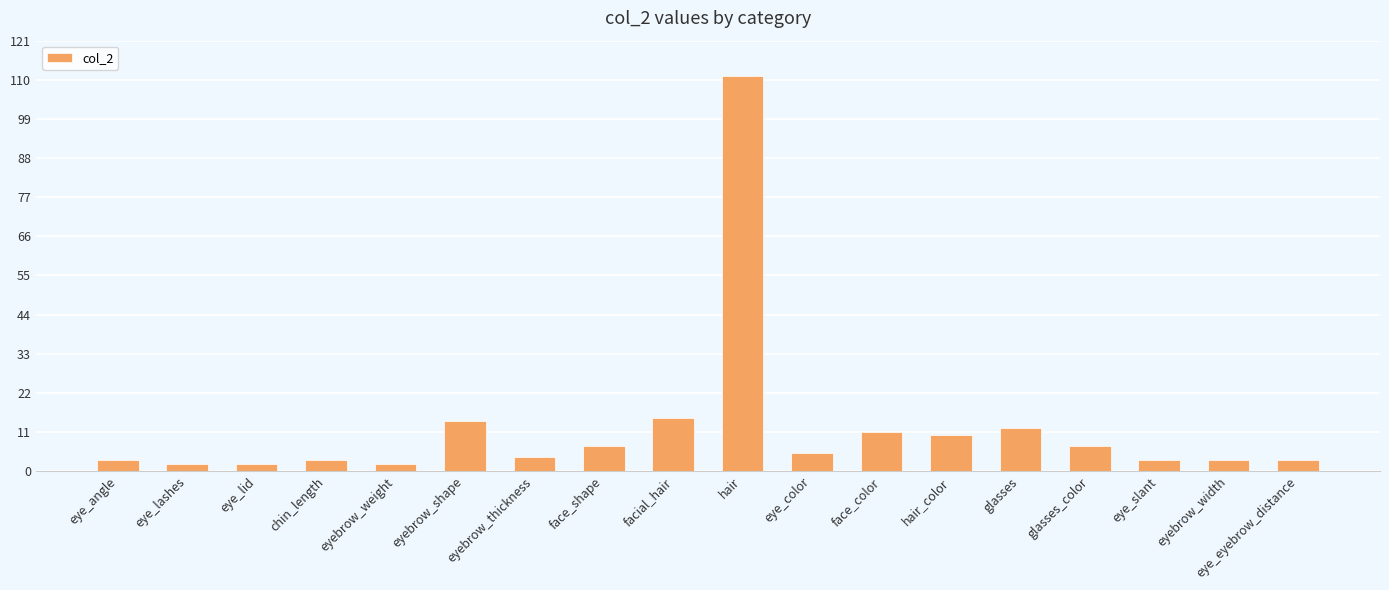

What is the value of the 1st bar from the left?

3